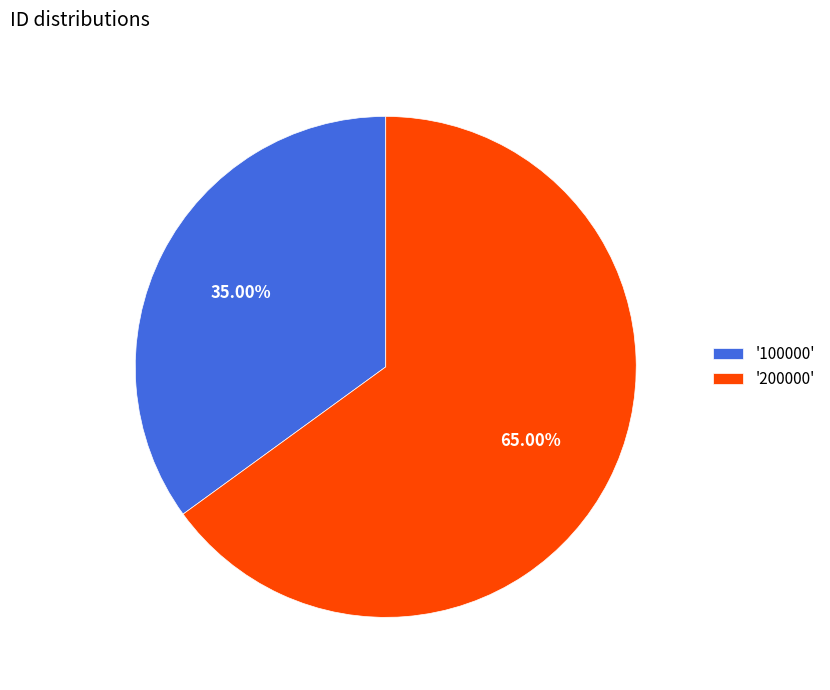

Approximately how many times larger is the value at '200000' compared to '100000'?

1.9